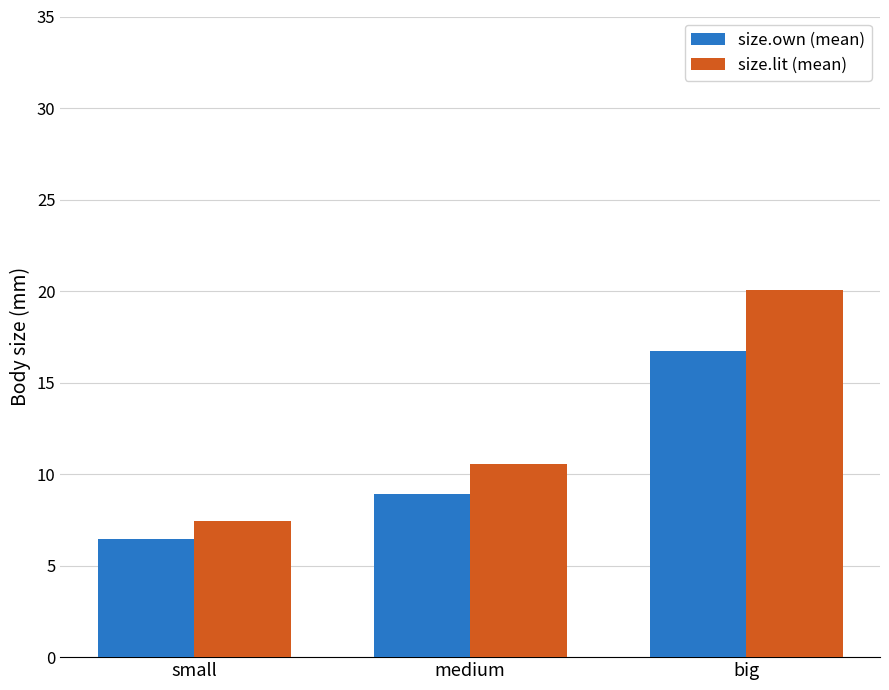

Reading left to right, list all the values displayed in this chart.

size.own (mean): small=6.5	medium=8.9	big=16.7
size.lit (mean): small=7.5	medium=10.5	big=20.1